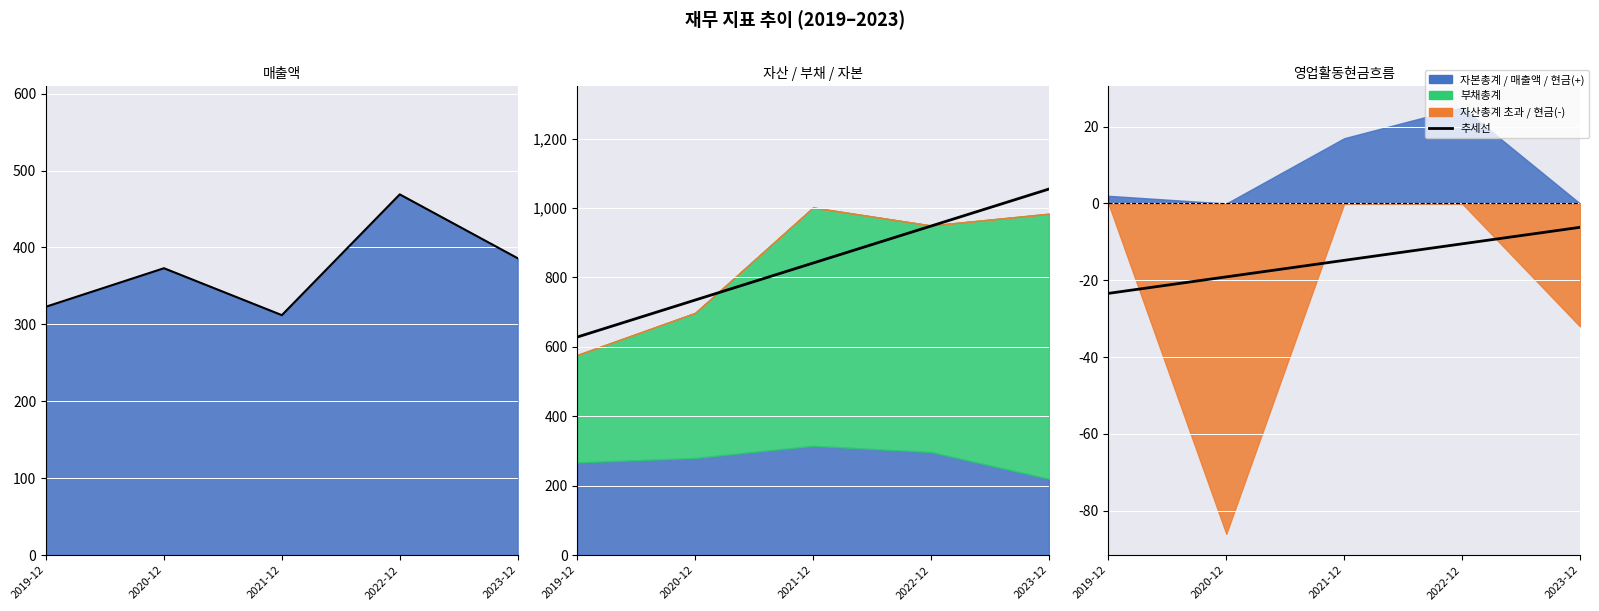

Is the value of 자본총계 at 2022 greater than the value of 영업활동현금흐름 at 2021?

Yes